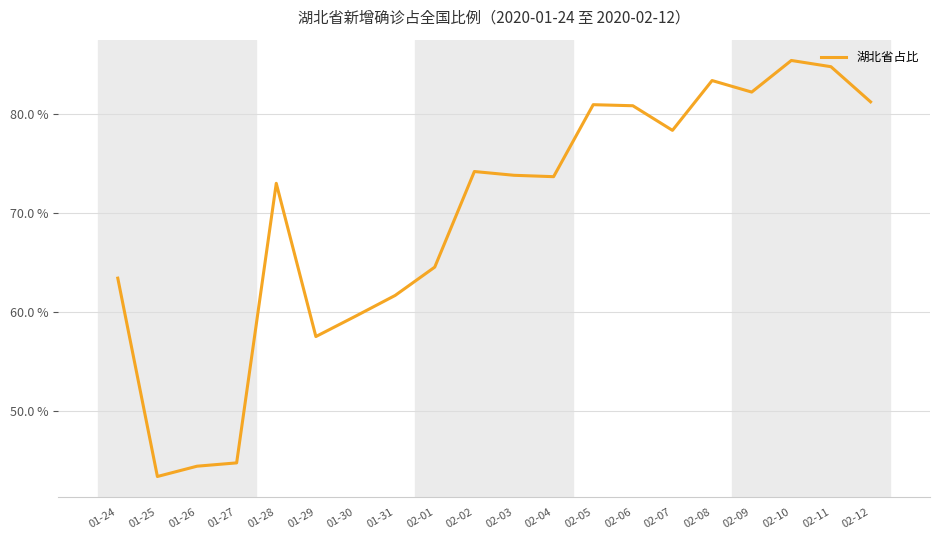

What is the label of the 4th point from the right?

02-09